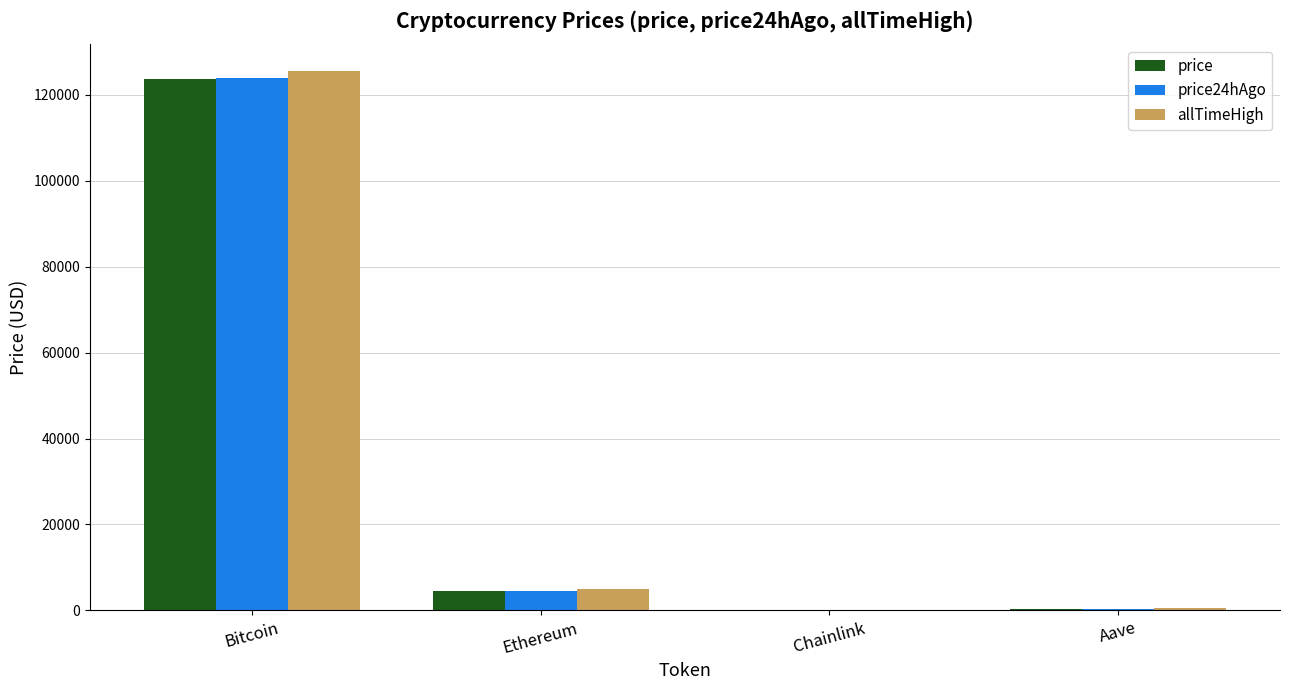

The allTimeHigh series shows 661.7 at Aave. True or false?

True